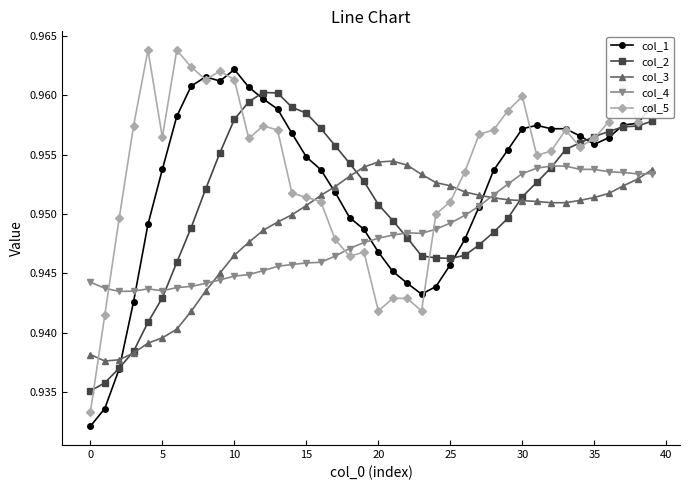

Which series ends up on top after the final intersection of col_3 and col_5?

col_5